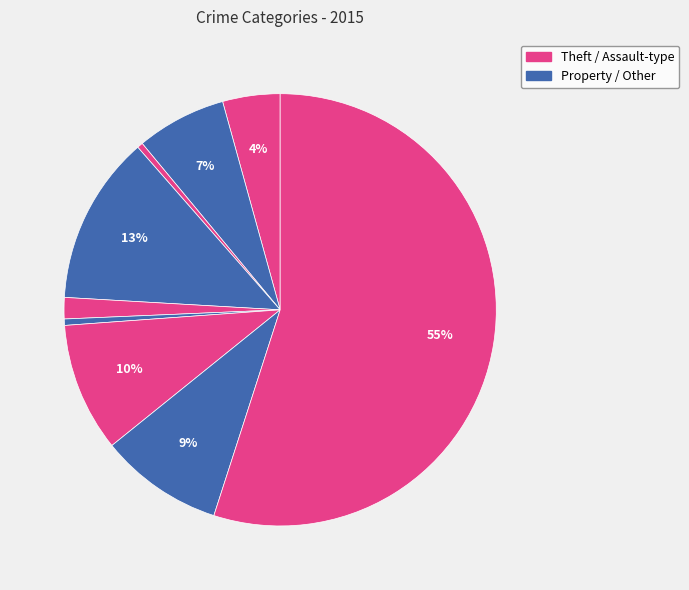

How many slices are in this pie chart?

9